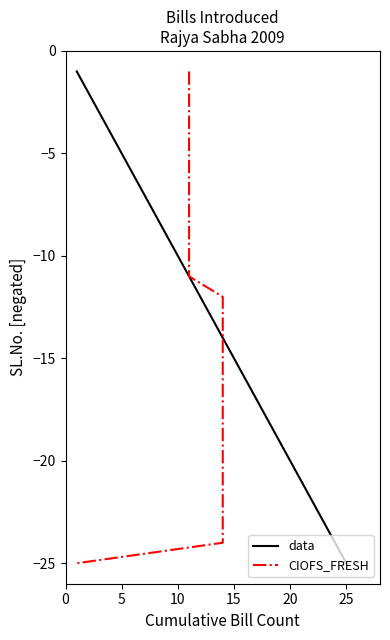

The value of data at 5 is -3. True or false?

False